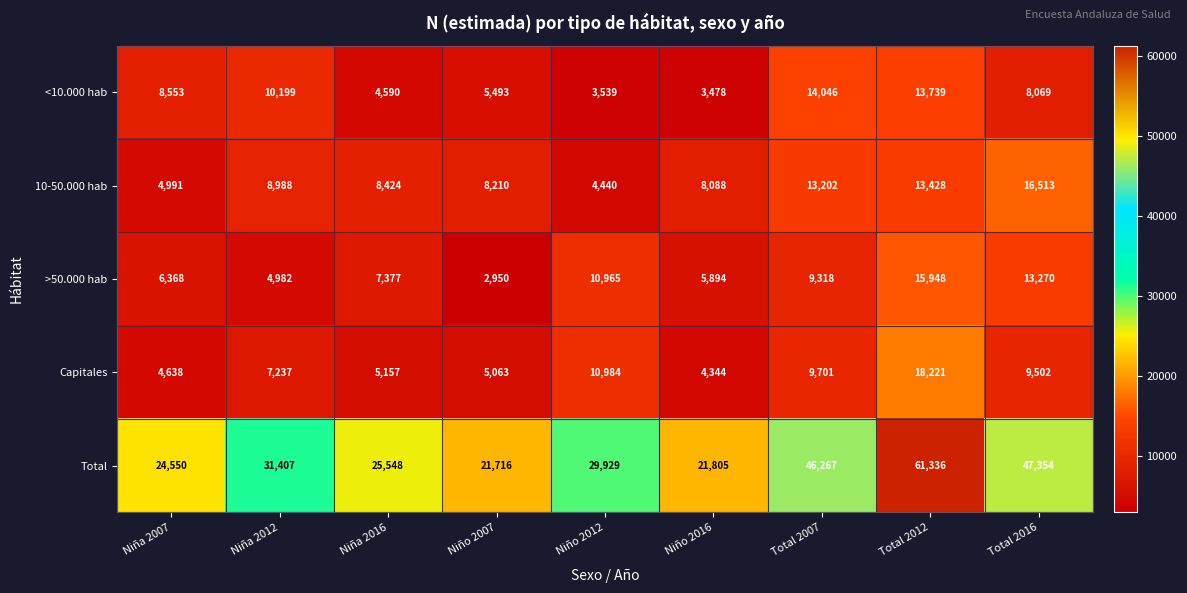

What is the spread (max minus min) of values at Niño 2016?

18327